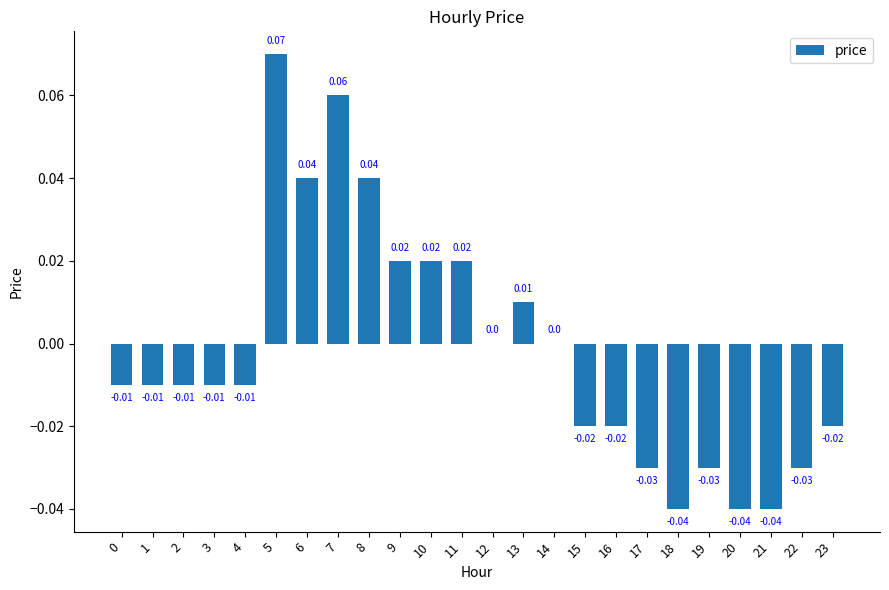

At which category does the chart reach its peak across all series?

5